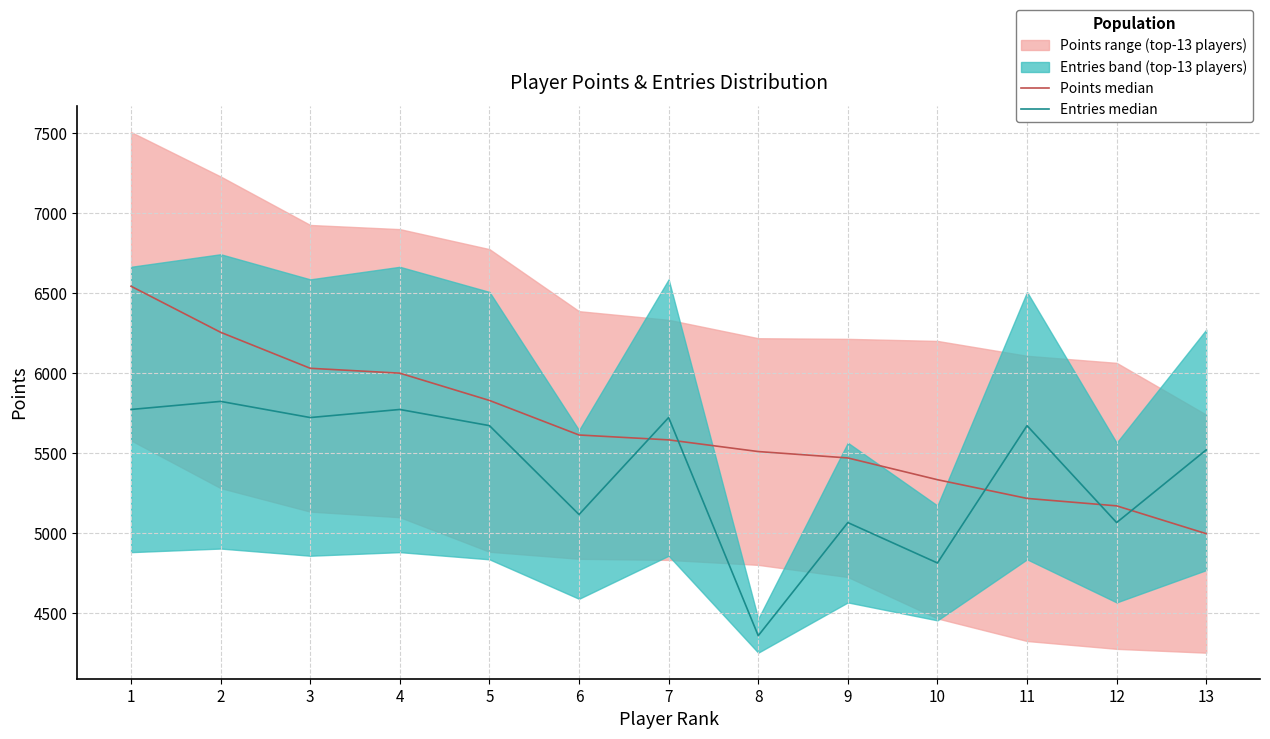

Does the chart have visible grid lines?

Yes